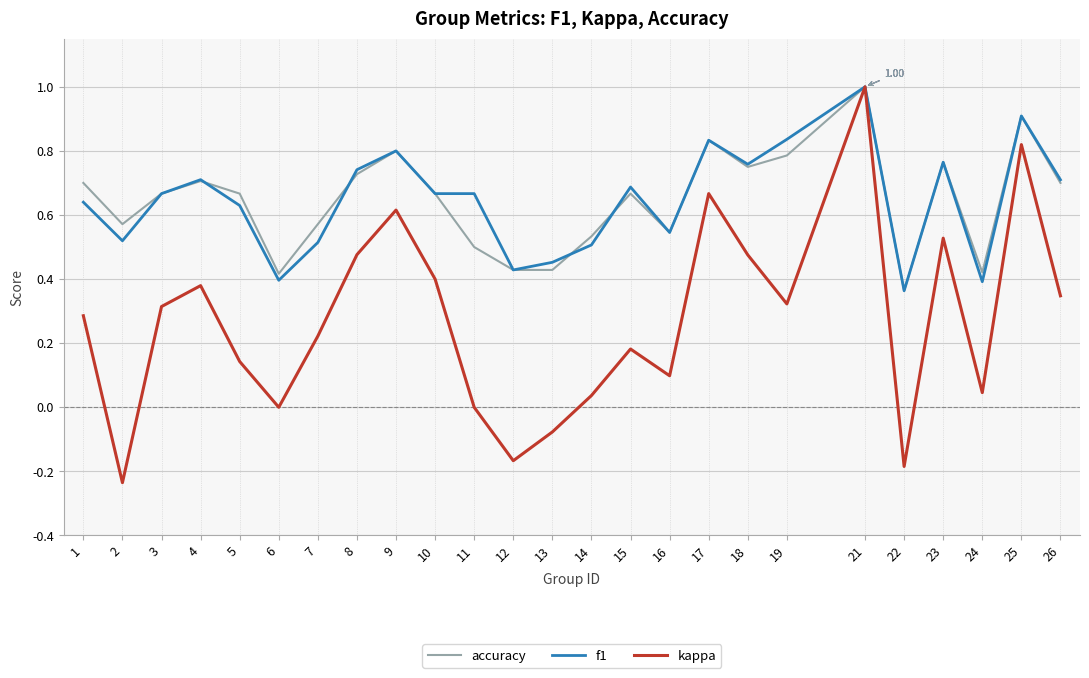

Rank the series at 14 from highest to lowest value.

accuracy, f1, kappa